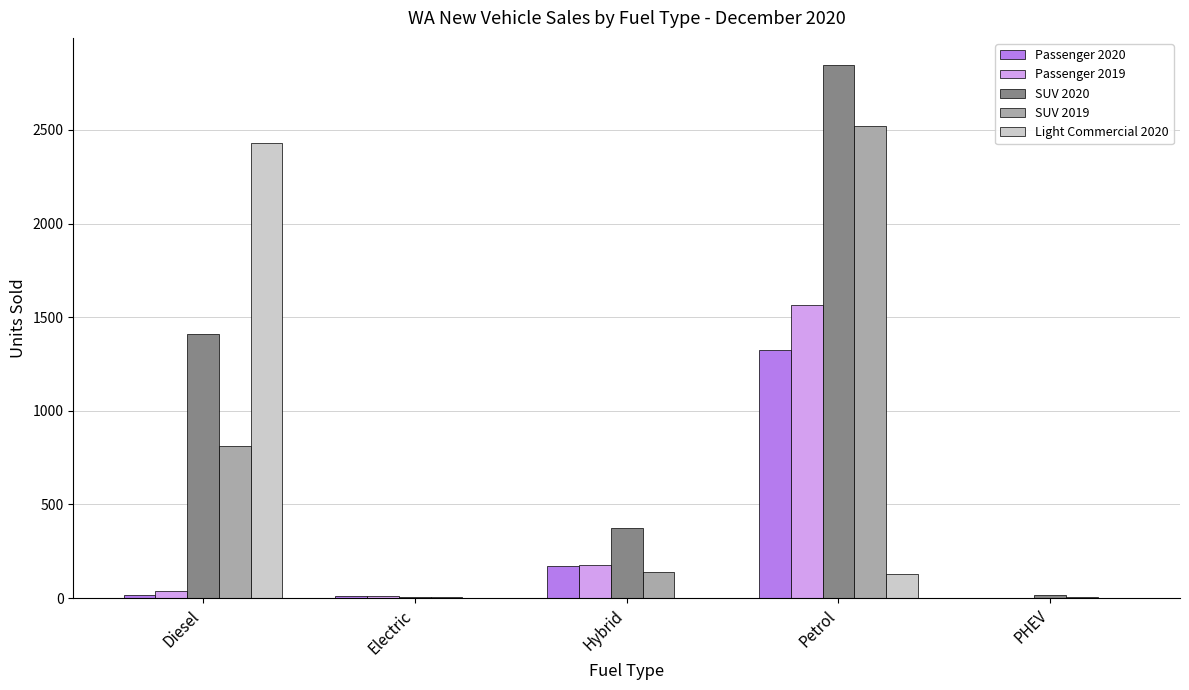

Where is Light Commercial 2020 nearest to the value 1214?

Petrol